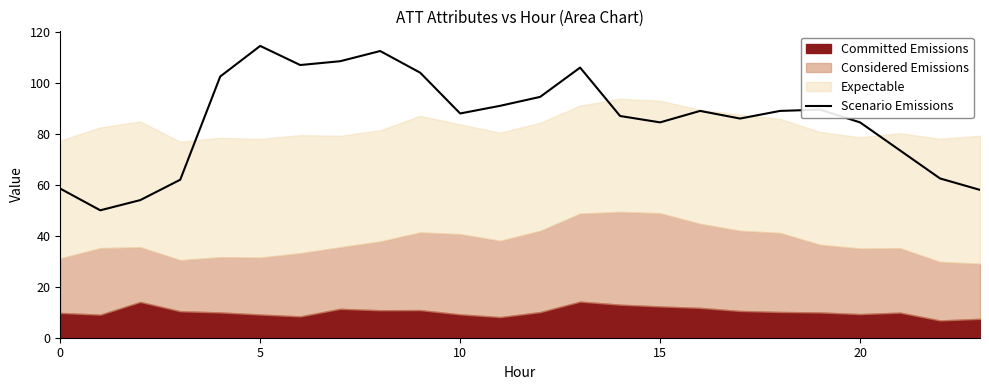

Between 21 and 9, which is larger?

9